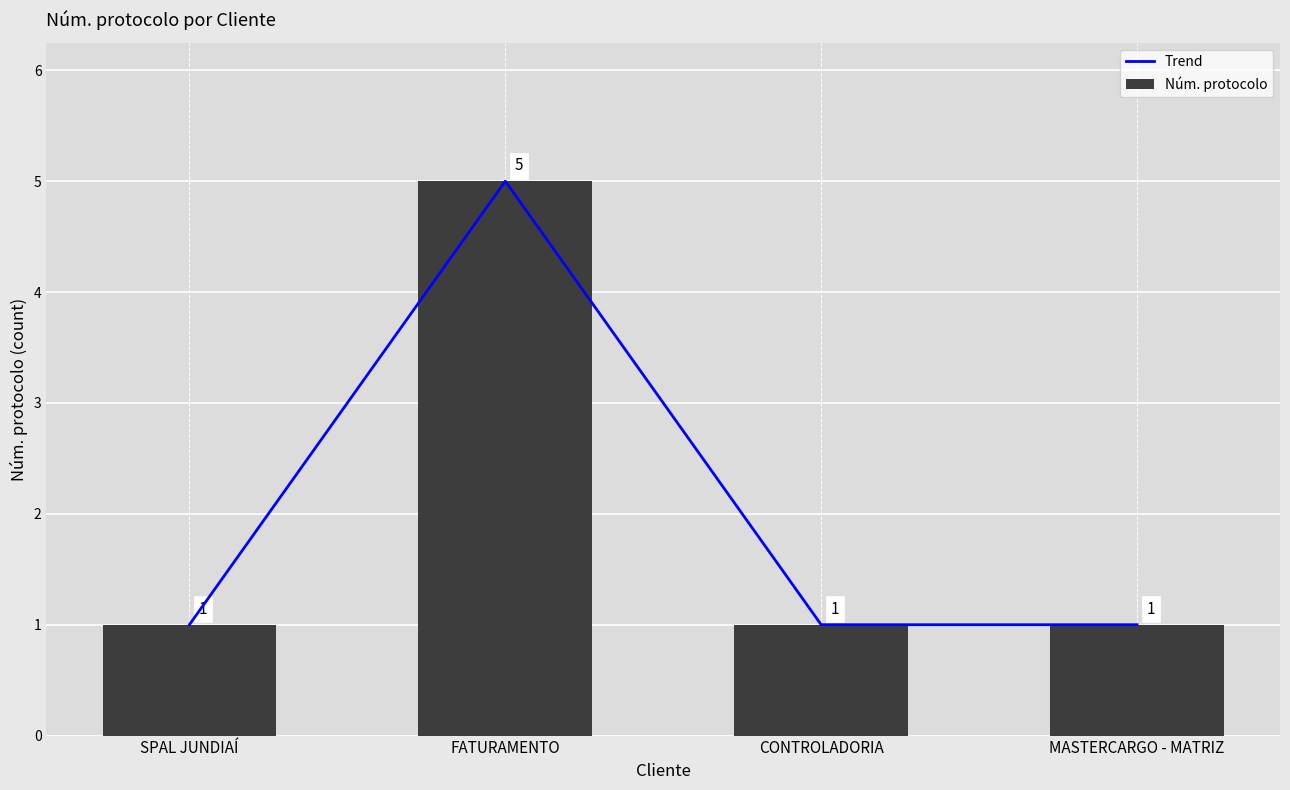

Where is Trend nearest to the value 3?

SPAL JUNDIAÍ